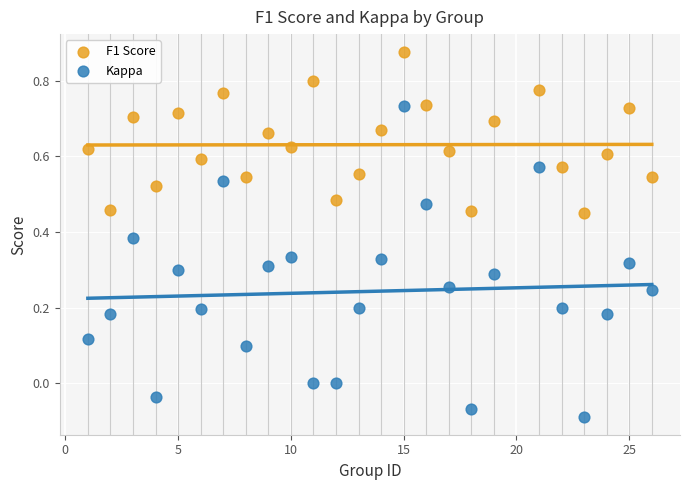

Across all data points, what is the range of X values (max minus min)?

25.0